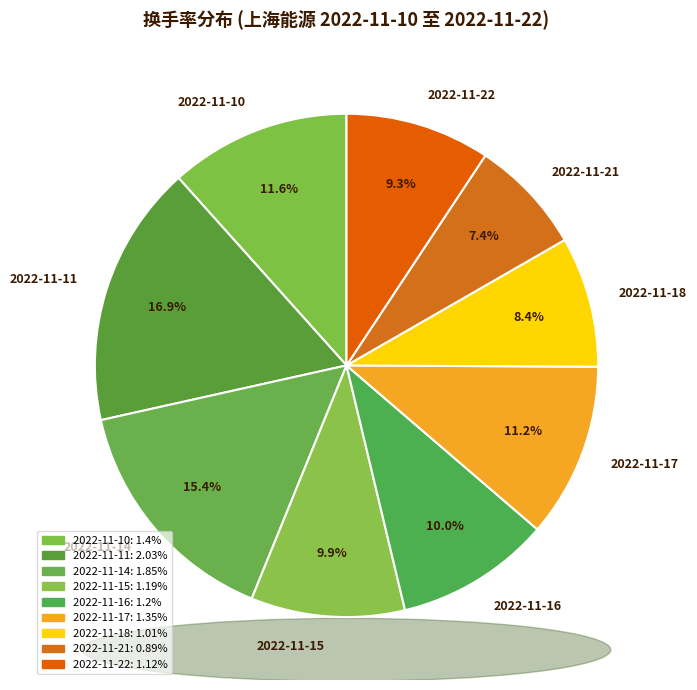

Count the number of slices in the pie.

9